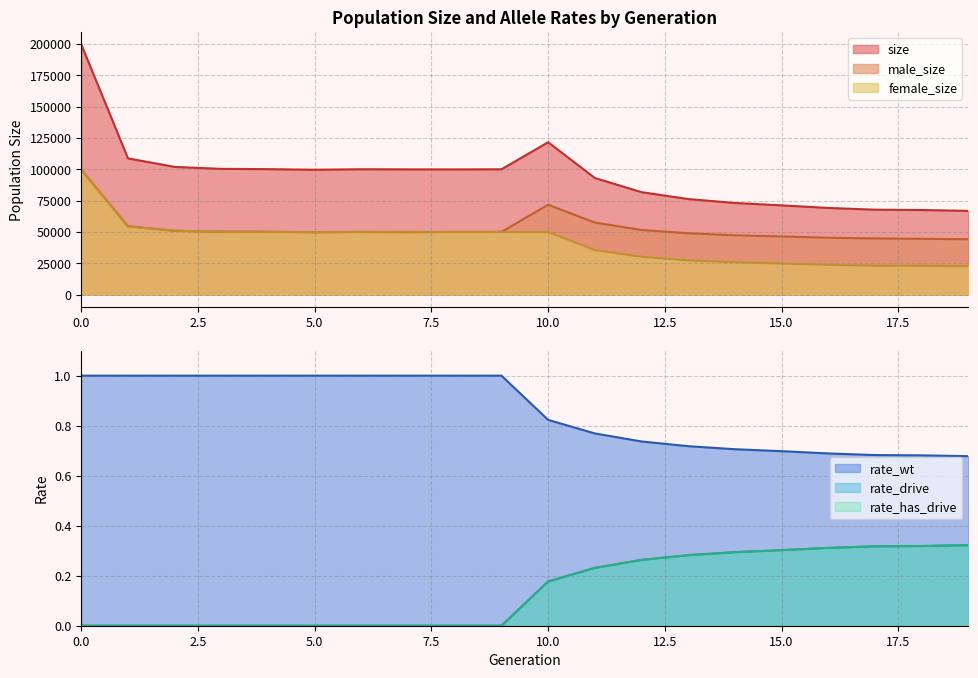

What is the minimum value for male_size?

44179